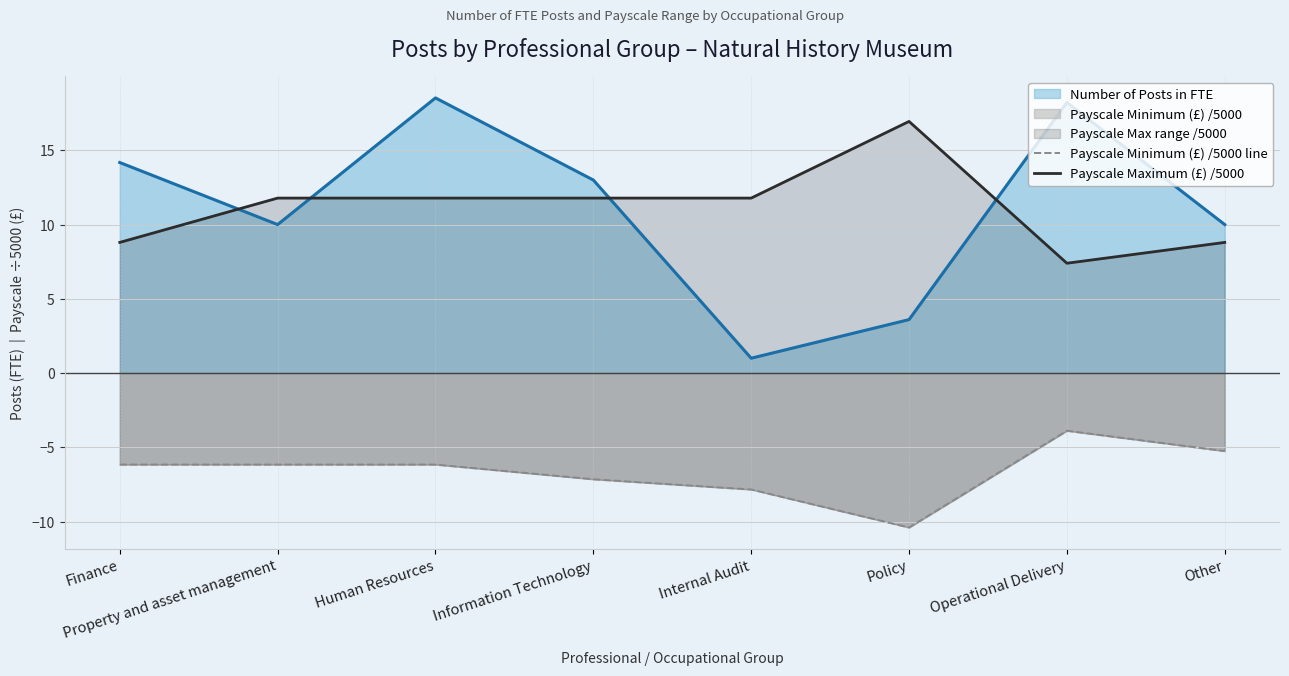

How many values in the Payscale Minimum (£) /5000 line series are below -6?

6